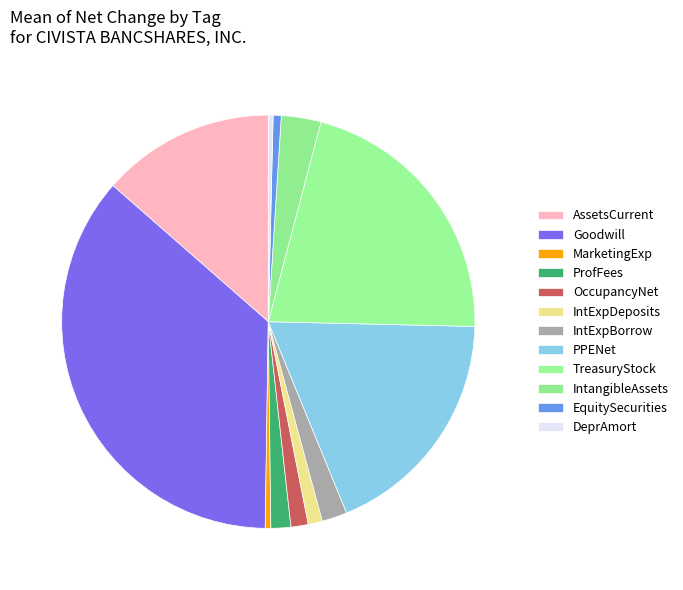

How many slices are in this pie chart?

12